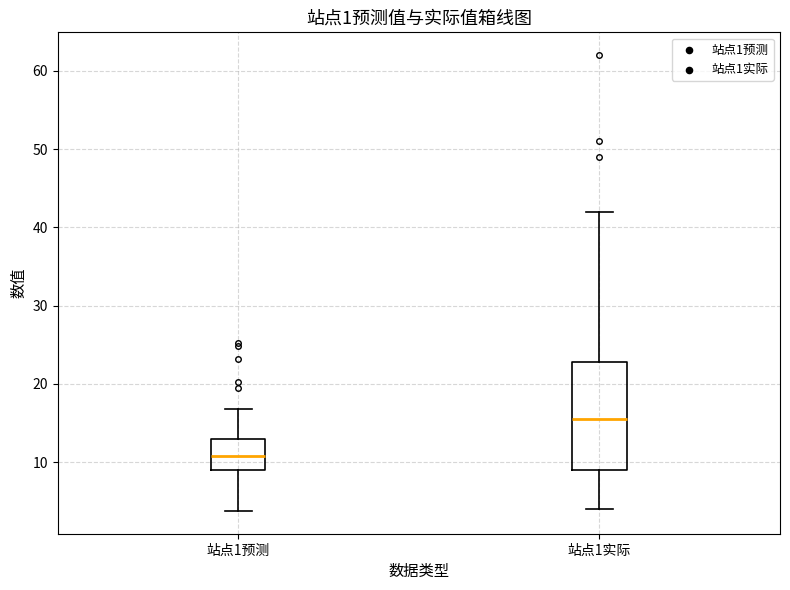

Where does the lower whisker of the box for 站点1实际 end on the y-axis? The values are not printed on the chart, so give them approximately, as read against the axis.

4